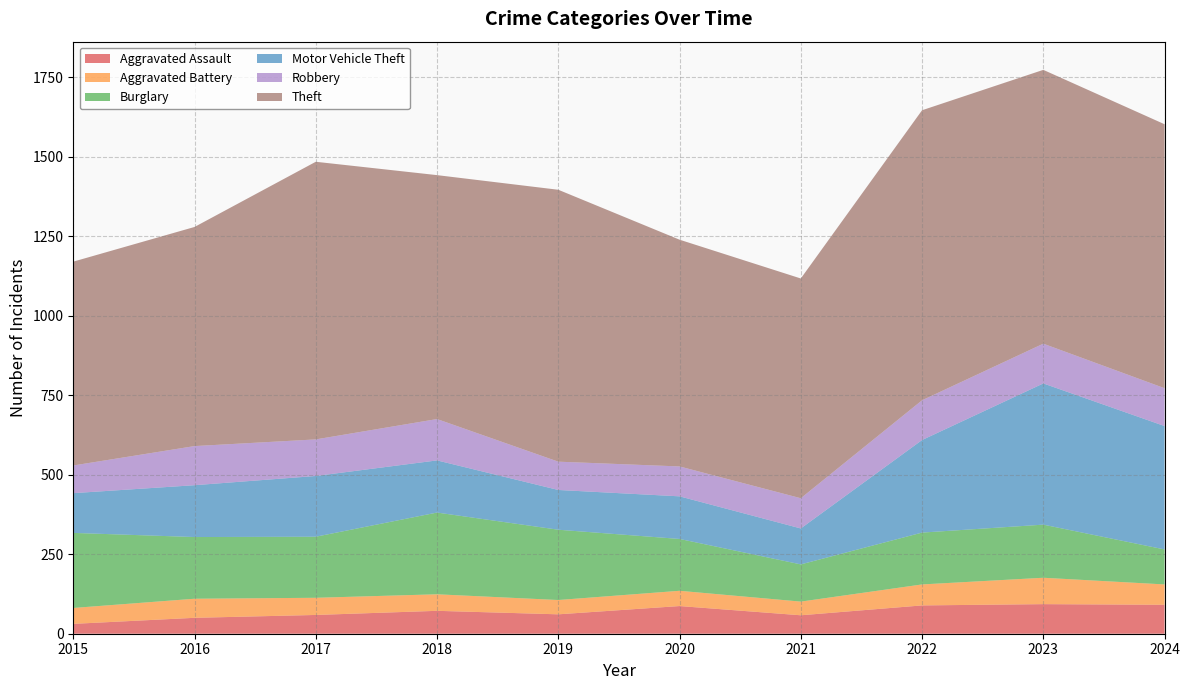

What is the value of the Motor Vehicle Theft point at the 3rd from the left?

191